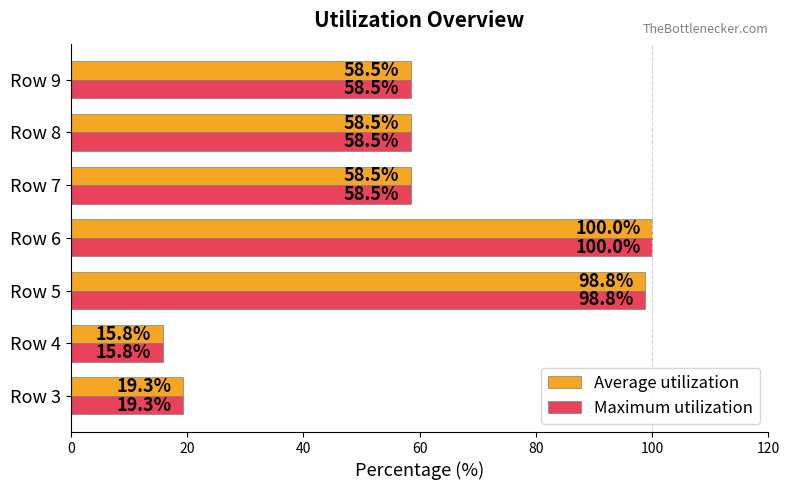

How many distinct data groups are displayed?

2